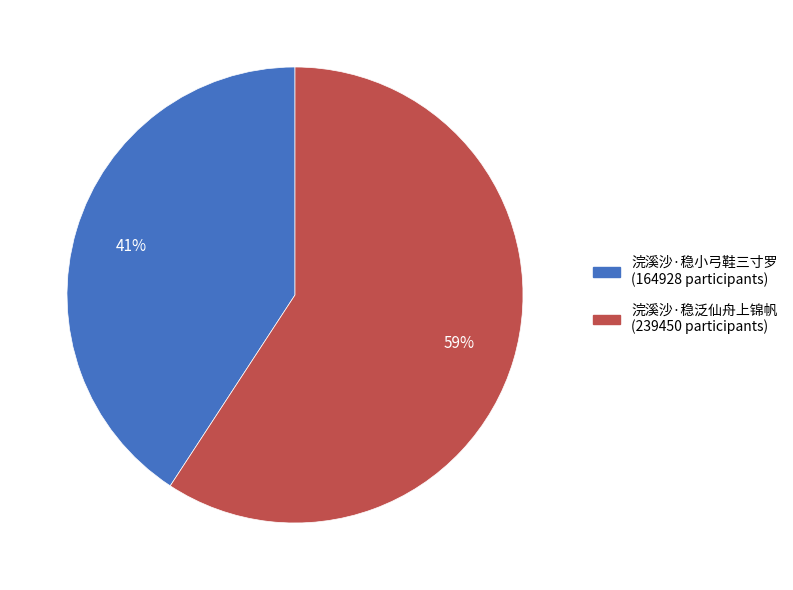

Which slice is the largest?

浣溪沙·稳泛仙舟上锦帆